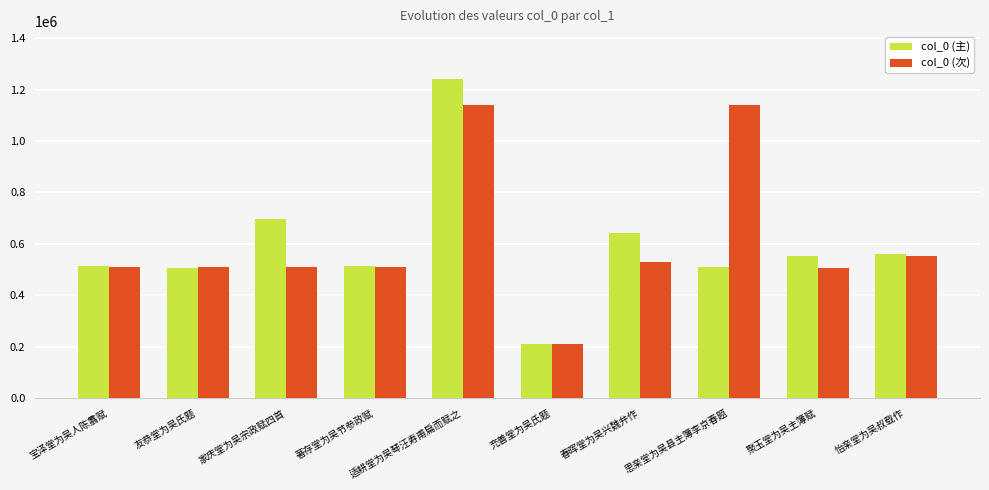

What is the spread (max minus min) of values at 友恭堂为吴氏题?

2017